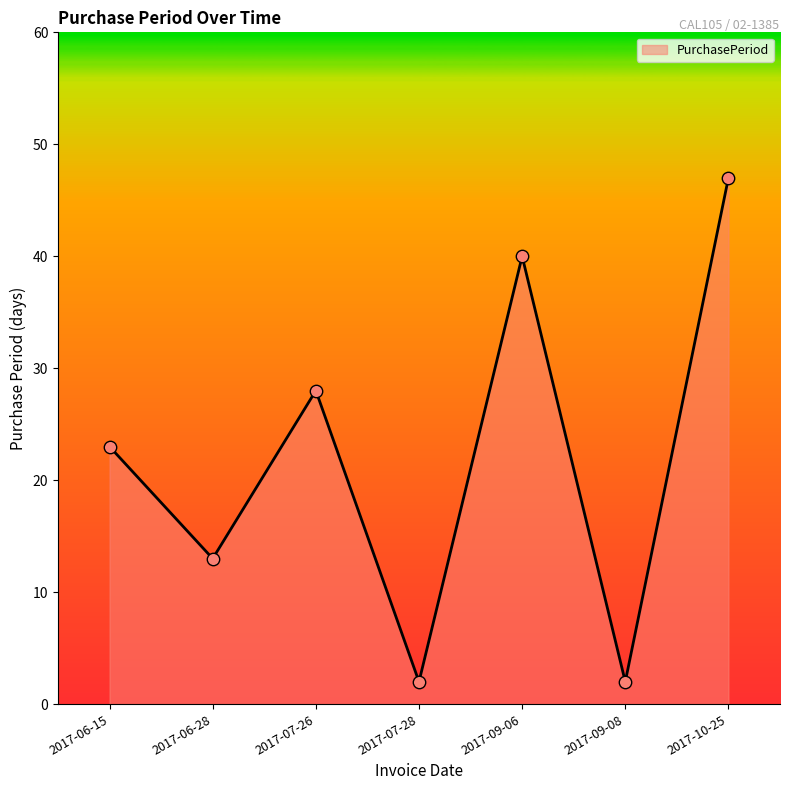

Between 2017-06-28 and 2017-07-28, which is larger?

2017-06-28